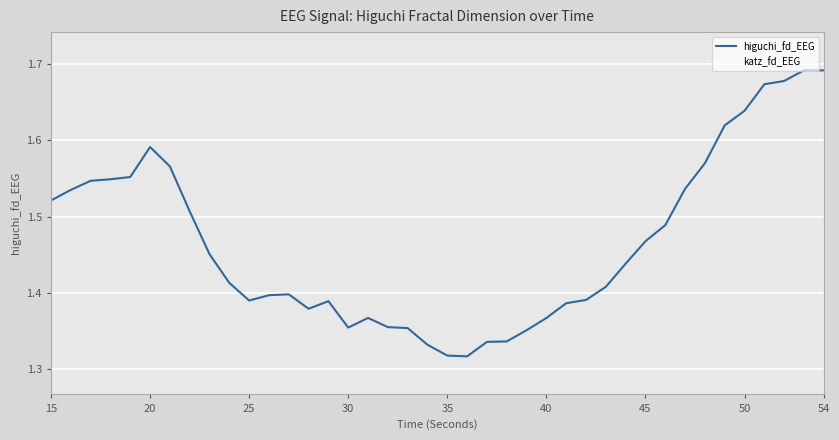

True or false: higuchi_fd_EEG and katz_fd_EEG cross at least once.

False